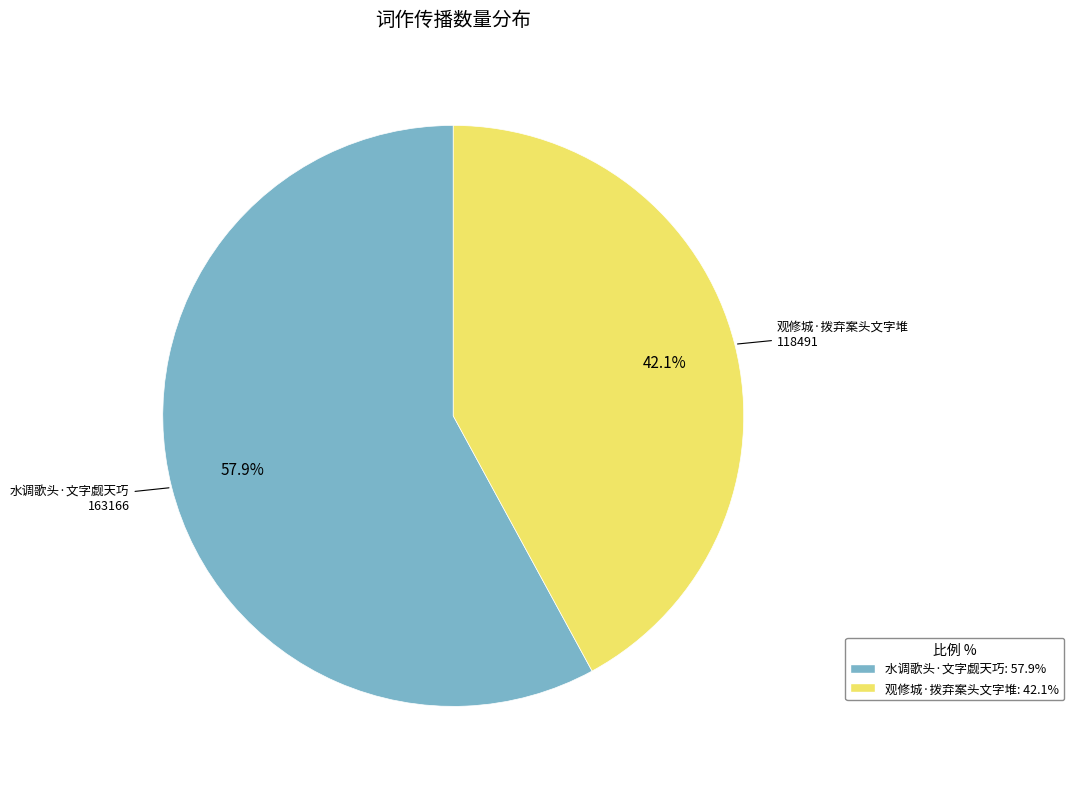

Count the number of slices in the pie.

2